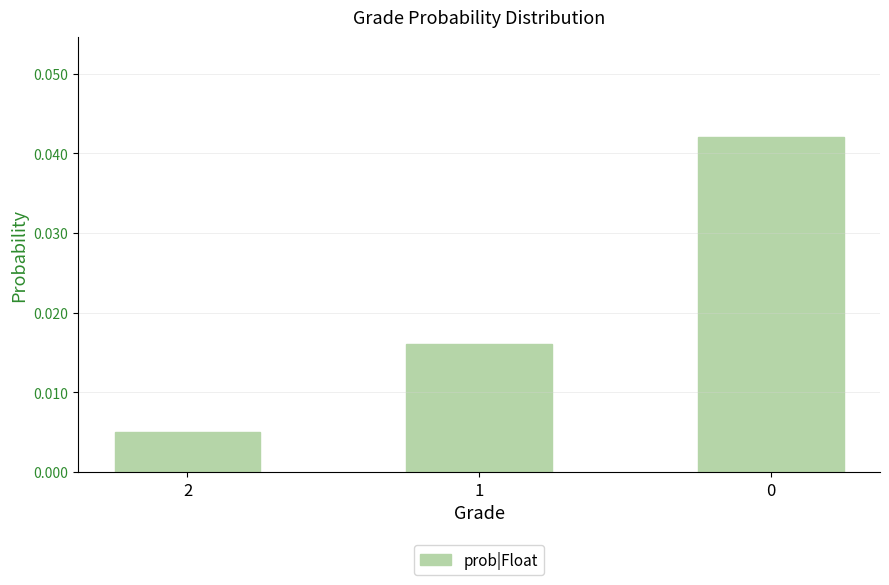

Where is the data nearest to the value 0?

2